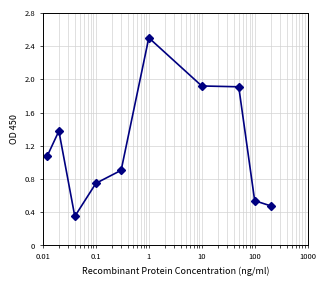

True or false: the data has more than 1 interior local peaks.

True